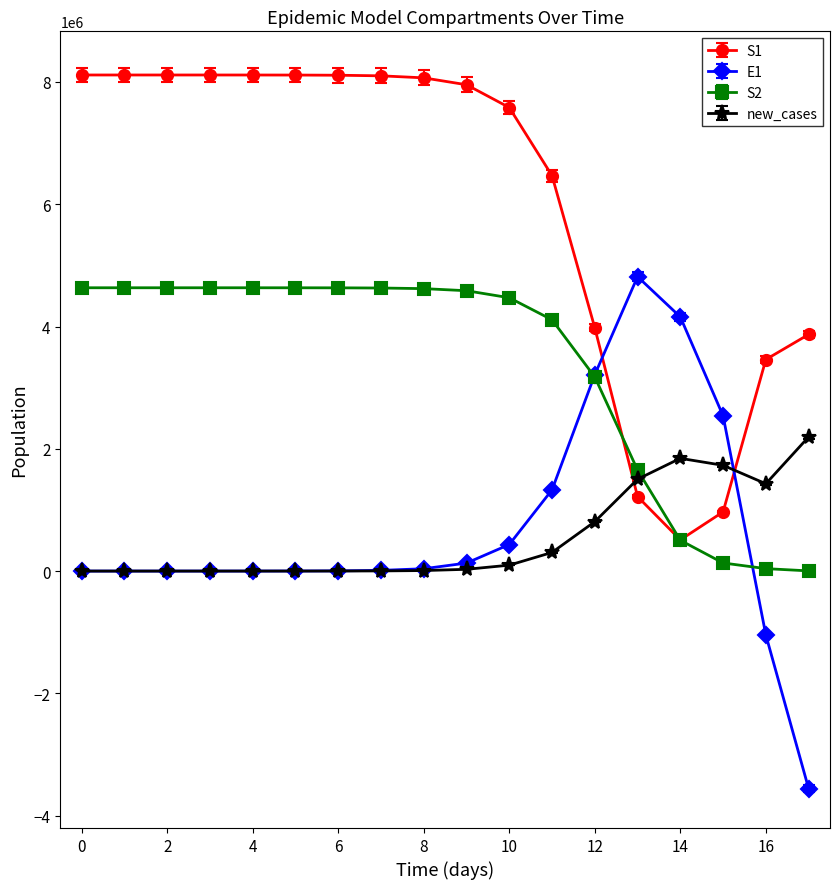

What is the difference between the maximum and second lowest values in the new_cases series?

2194186.1